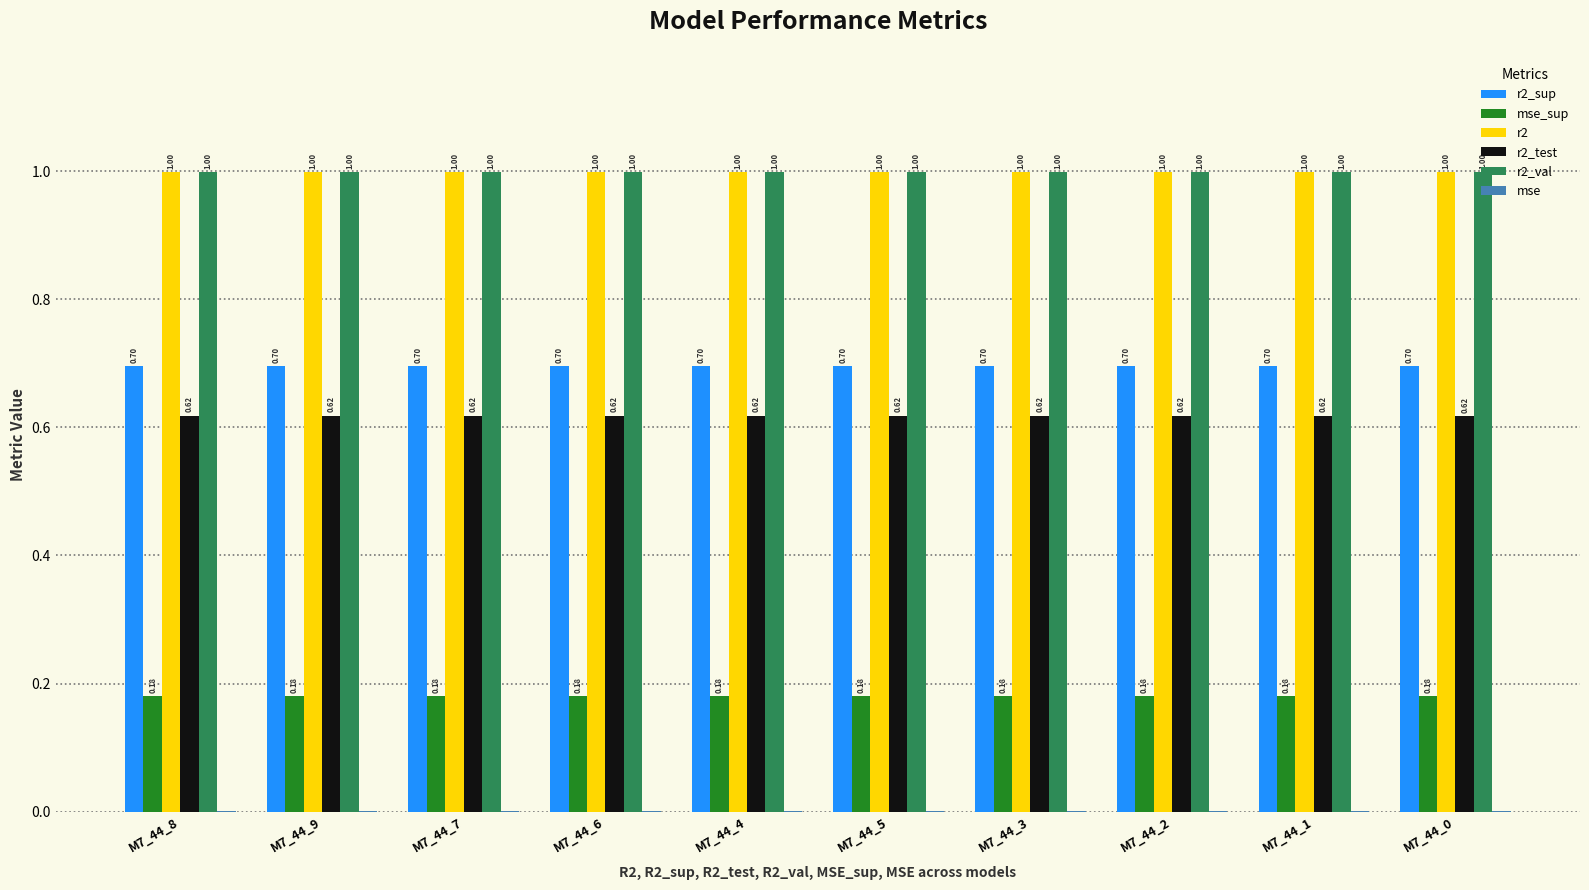

The r2_val series shows 1.0 at M7_44_0. True or false?

True